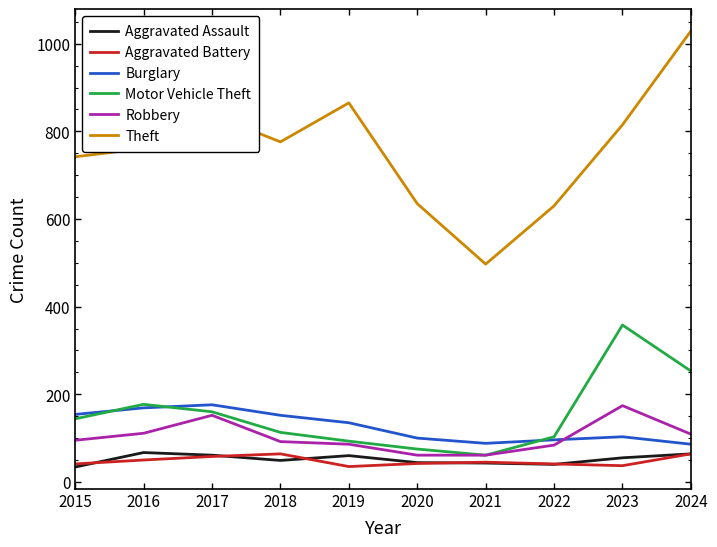

True or false: Aggravated Battery and Theft intersect in this chart.

False